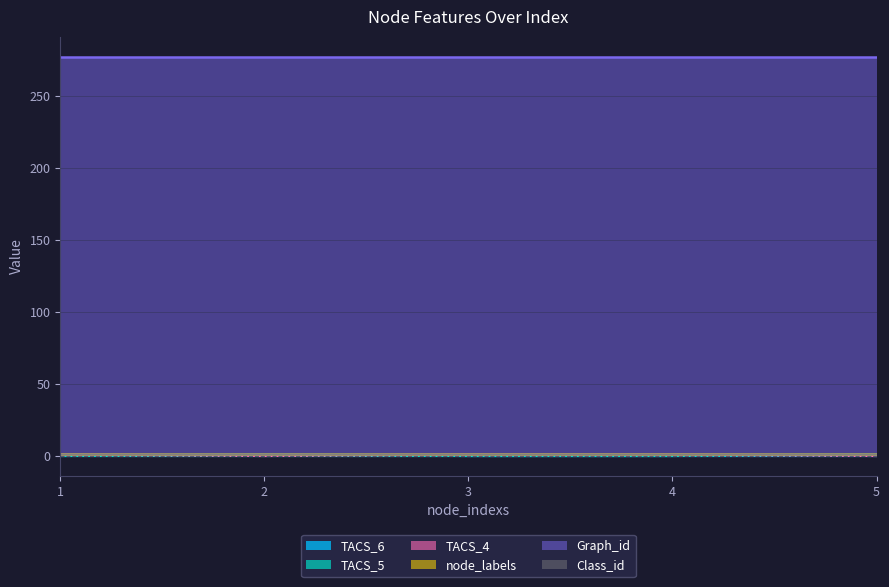

Which series ends up on top after the final intersection of TACS_4 and TACS_5?

TACS_5